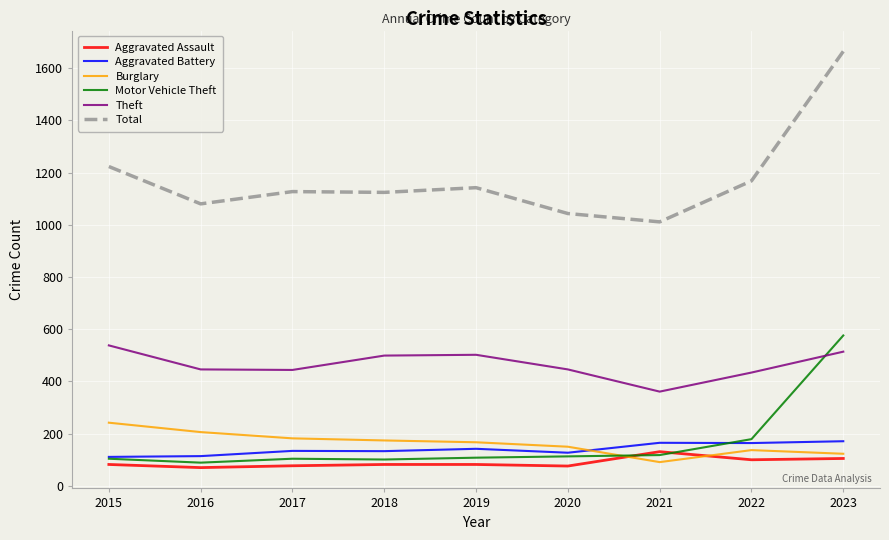

Is it true that Motor Vehicle Theft equals 31 at 2020?

False